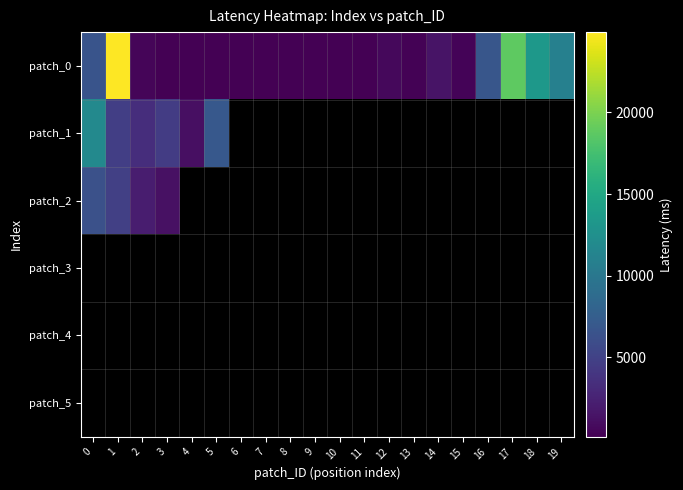

Count the number of categories in the chart.

20